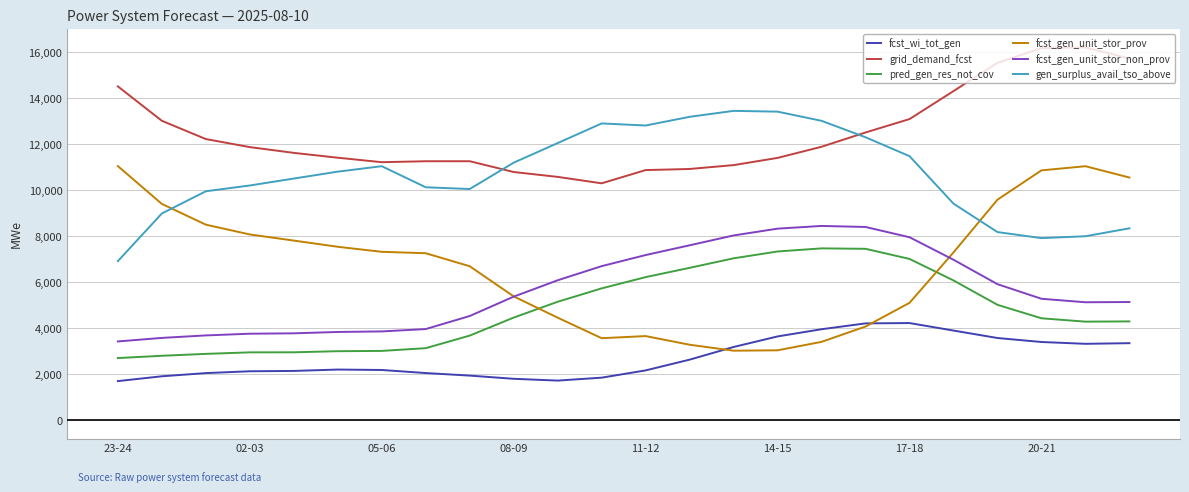

Which series has the largest total across all categories?

grid_demand_fcst